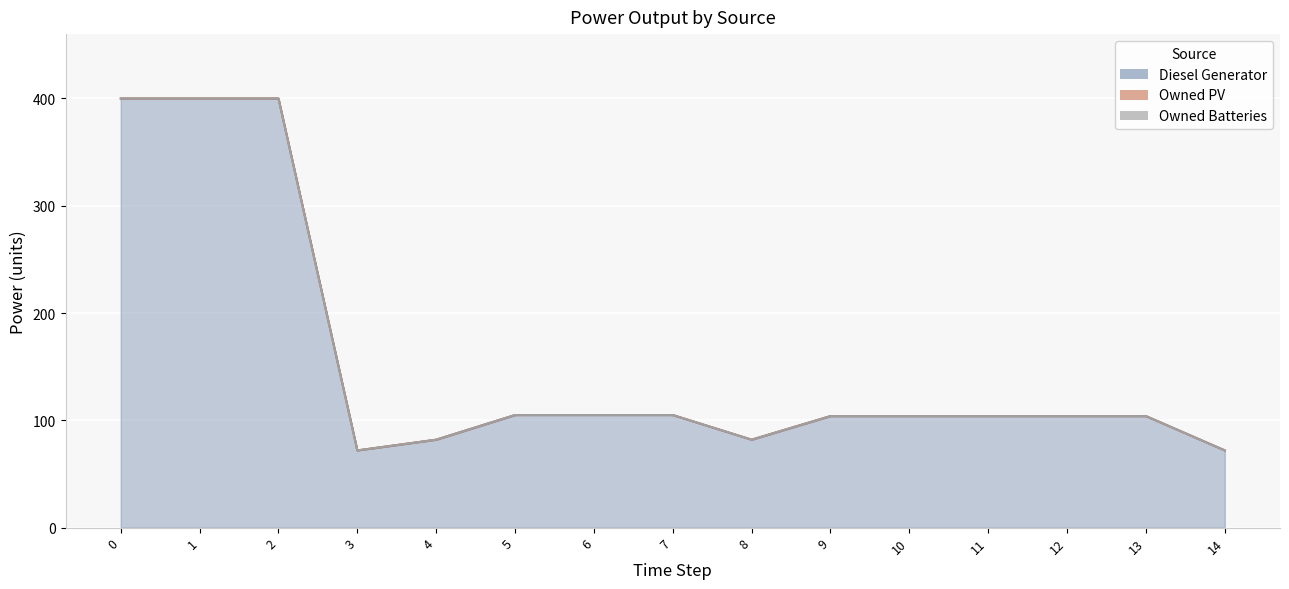

Rank the categories by Diesel Generator value from highest to lowest.

0, 1, 2, 5, 6, 7, 9, 10, 11, 12, 13, 4, 8, 3, 14